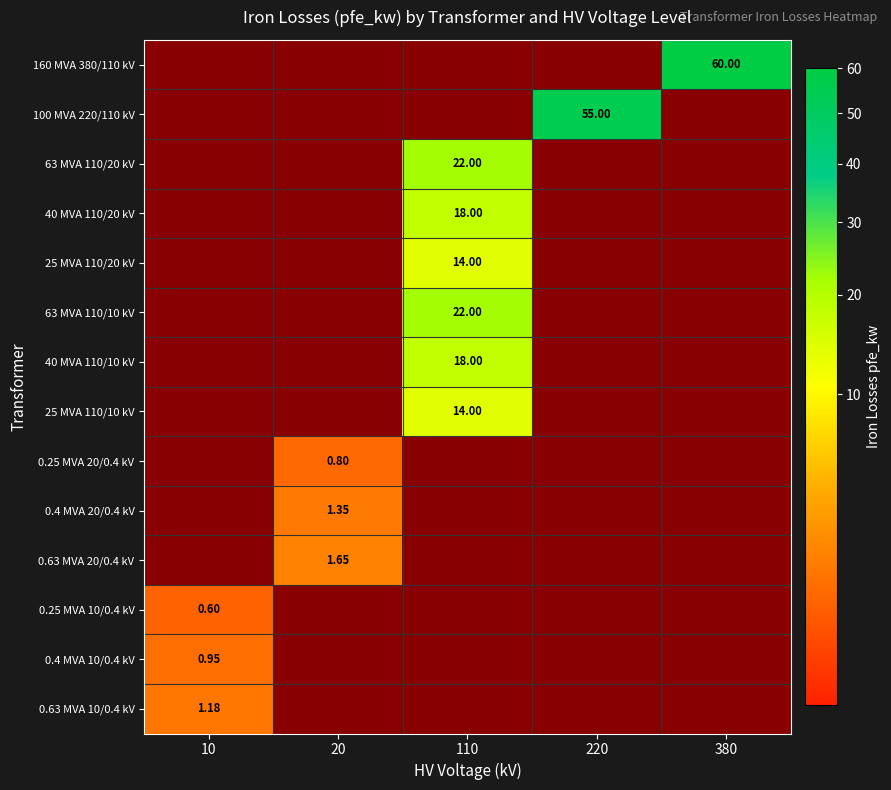

Rank the series at 380 from lowest to highest value.

100 MVA 220/110 kV, 63 MVA 110/20 kV, 40 MVA 110/20 kV, 25 MVA 110/20 kV, 63 MVA 110/10 kV, 40 MVA 110/10 kV, 25 MVA 110/10 kV, 0.25 MVA 20/0.4 kV, 0.4 MVA 20/0.4 kV, 0.63 MVA 20/0.4 kV, 0.25 MVA 10/0.4 kV, 0.4 MVA 10/0.4 kV, 0.63 MVA 10/0.4 kV, 160 MVA 380/110 kV